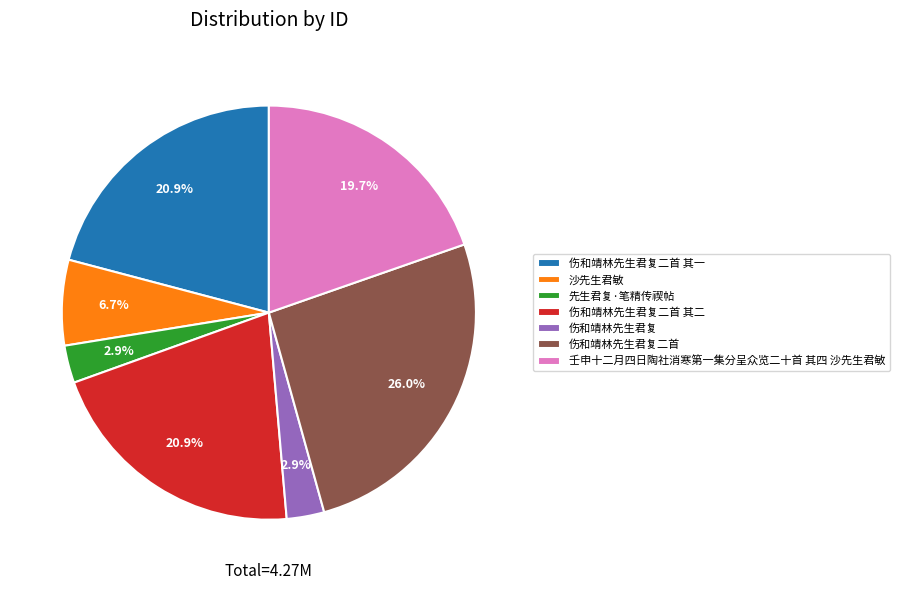

Does any single category account for the majority?

No